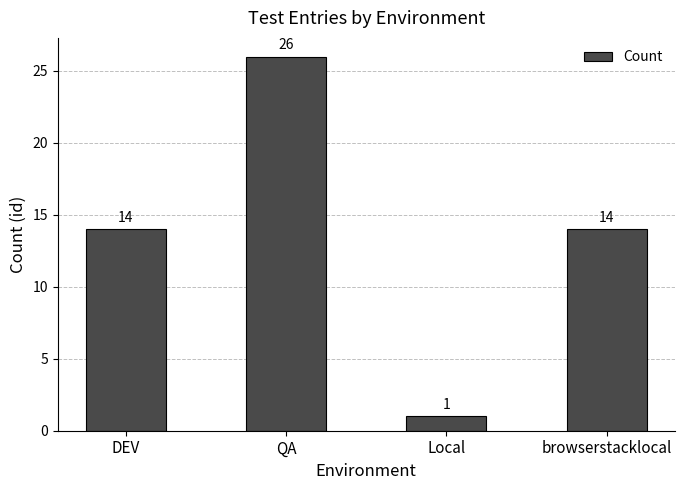

Reading right to left, extract all data points from this chart.

14	1	26	14